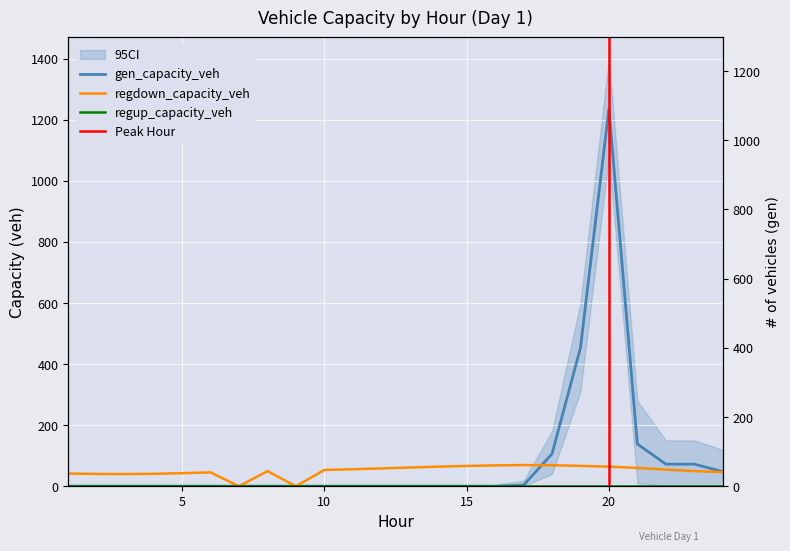

The value of gen_capacity_veh at 21 is 81.0. True or false?

False